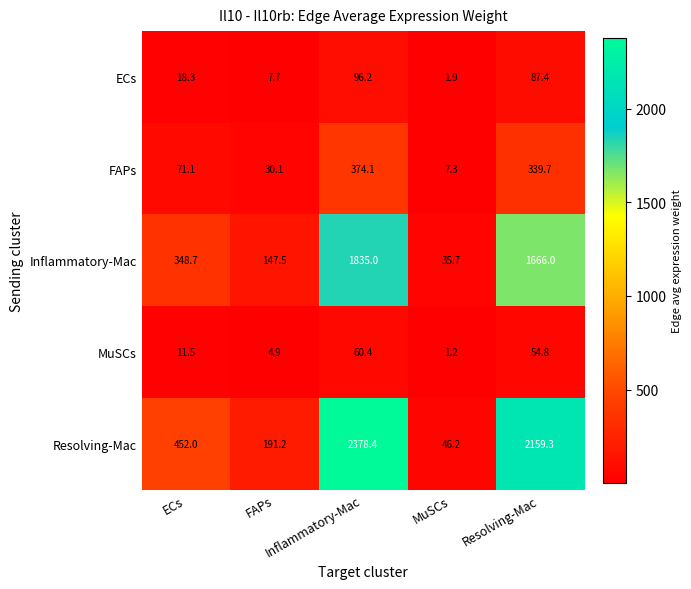

Which series has the largest total across all categories?

Resolving-Mac